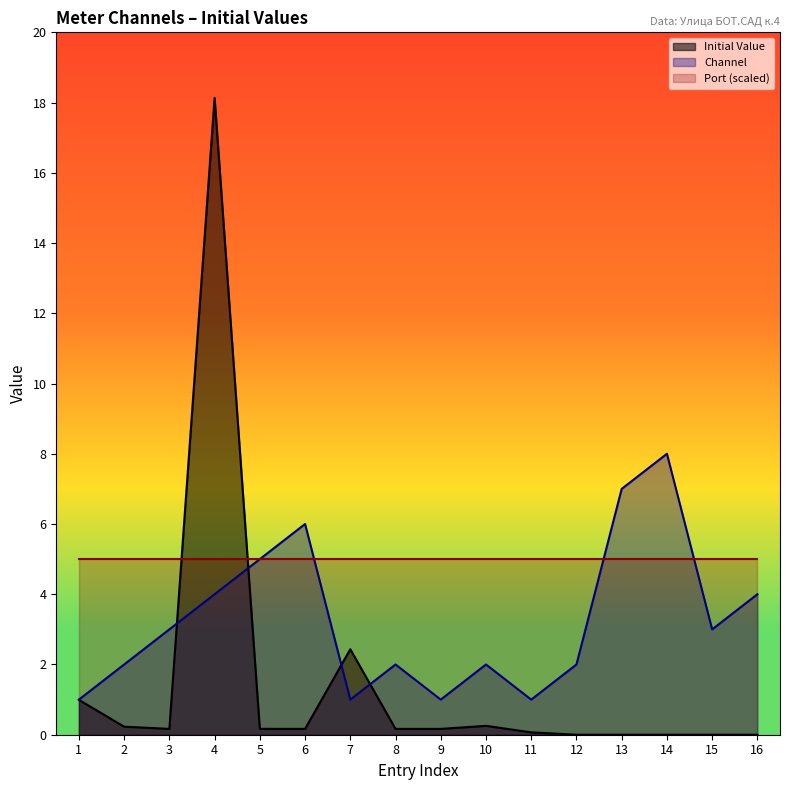

Which series changed the most between 5 and 9?

Channel